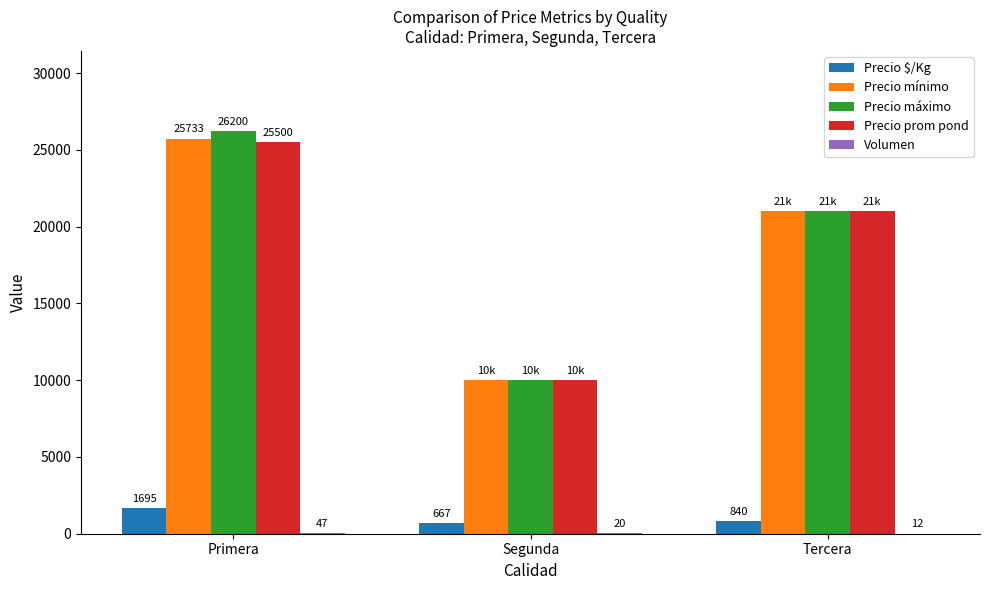

True or false: Precio $/Kg has a value of 840 at Tercera.

True